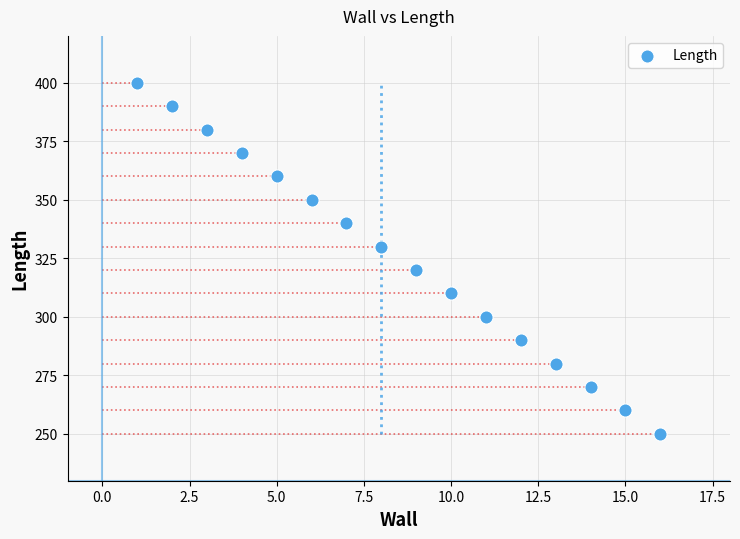

What is the range of Y values (max minus min)?

150